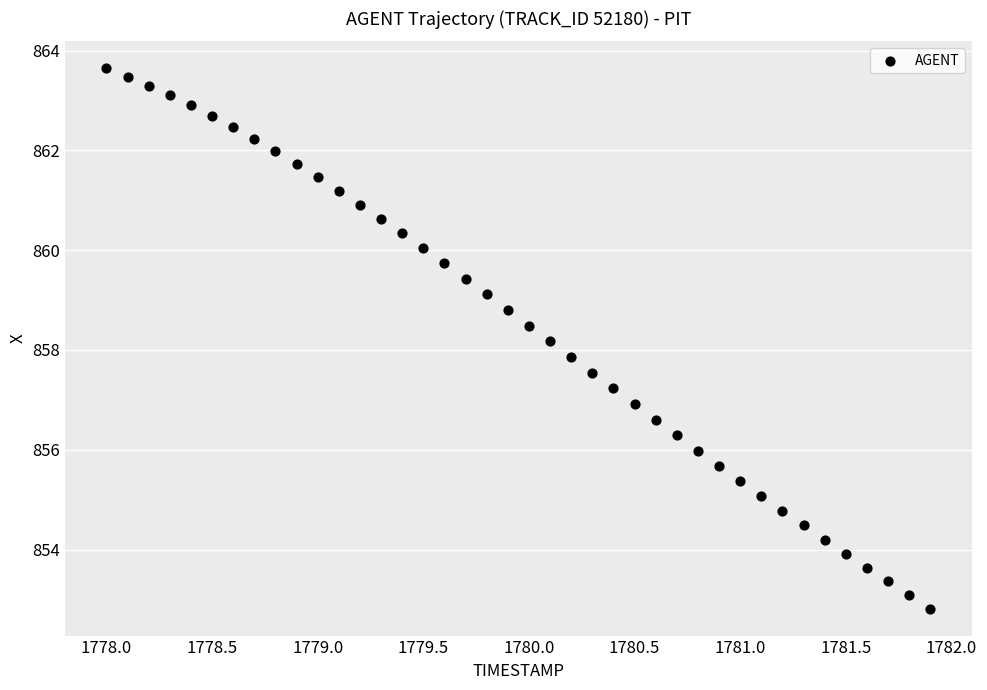

What is the range of X values (max minus min)?

3.9